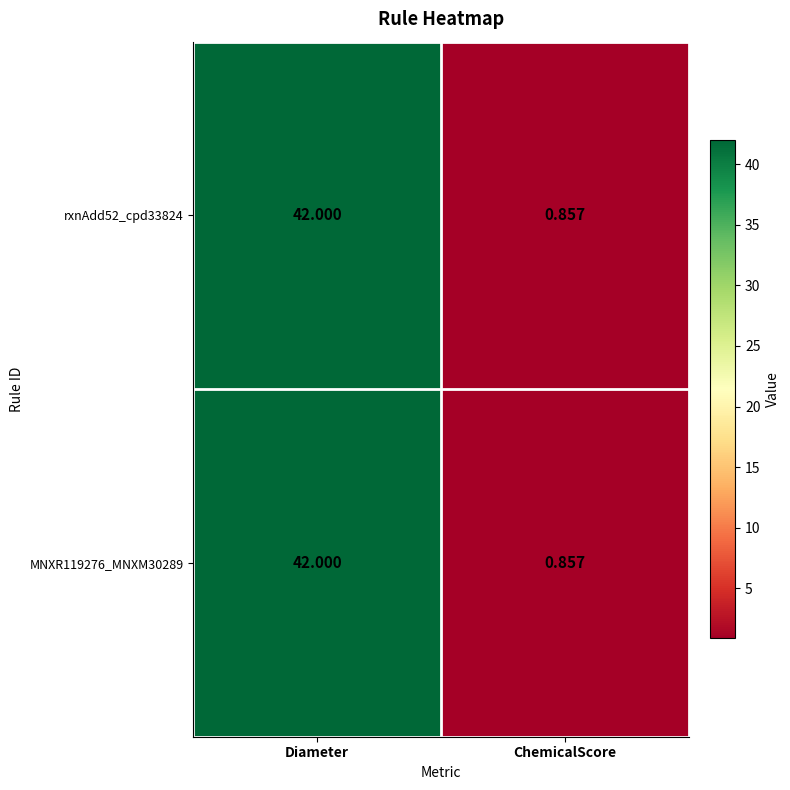

At which category is the sum across all series the highest?

Diameter